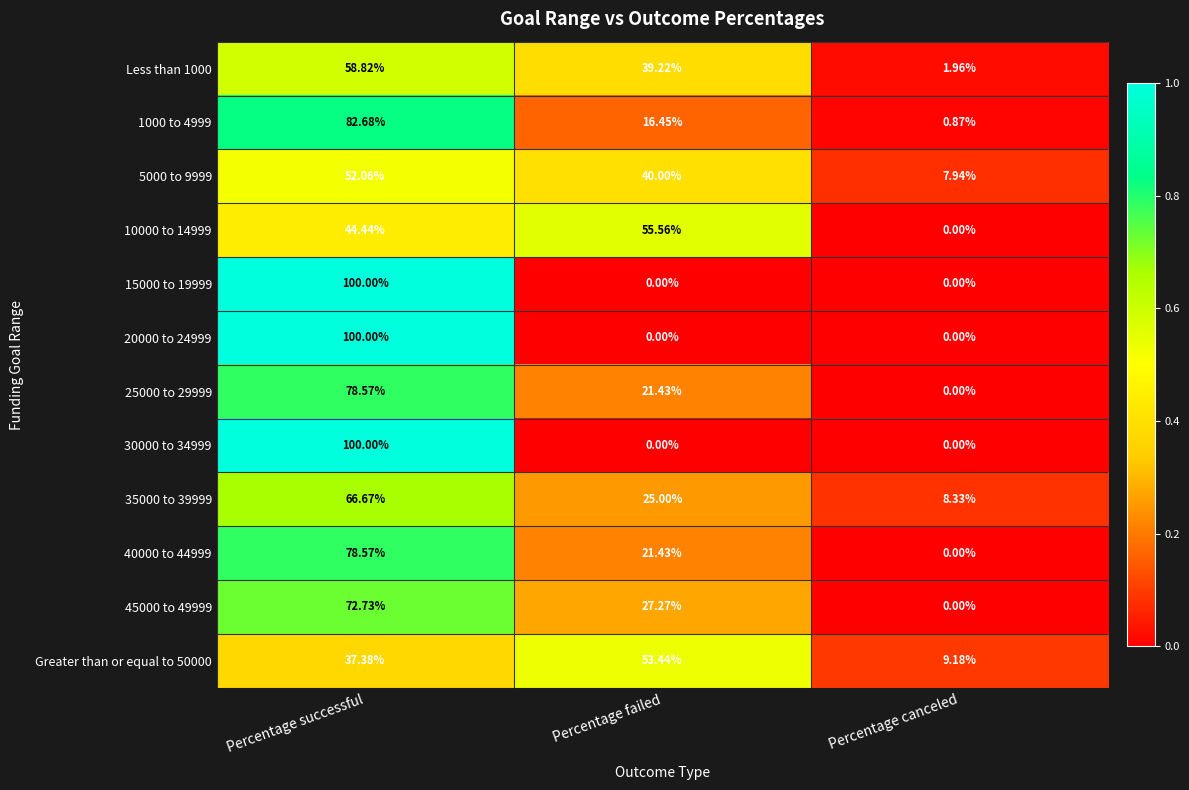

Rank the categories by 35000 to 39999 value from highest to lowest.

Percentage successful, Percentage failed, Percentage canceled